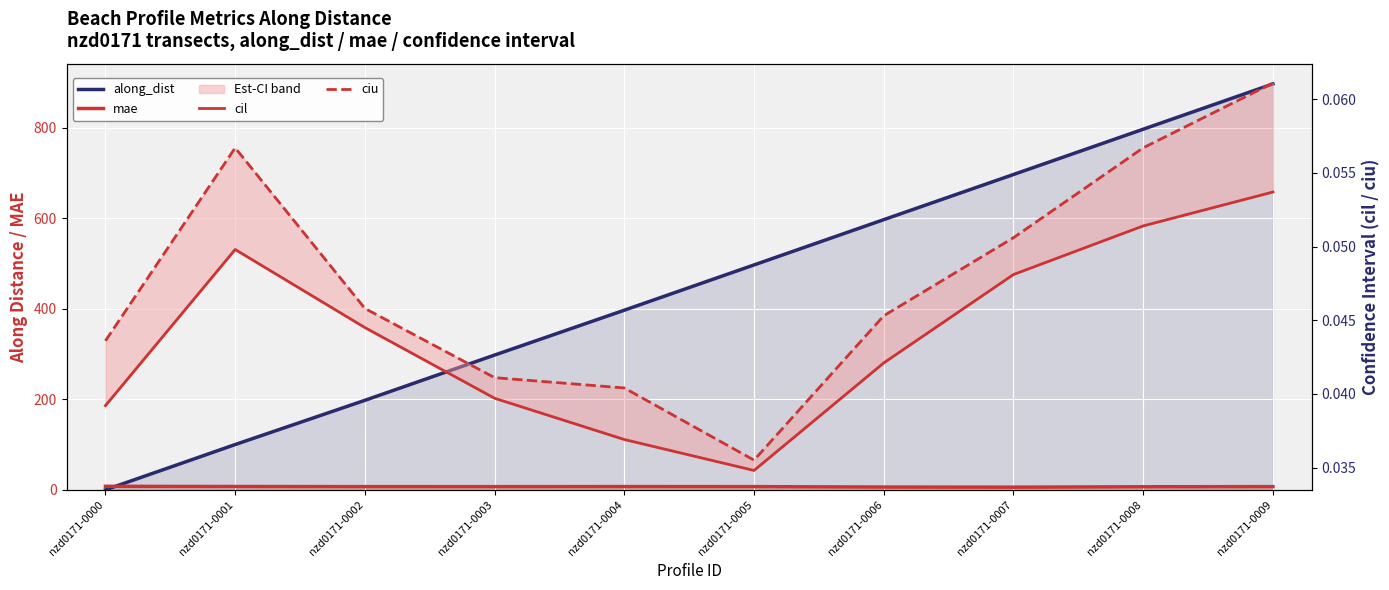

Read the mae value at nzd0171-0001.

7.3